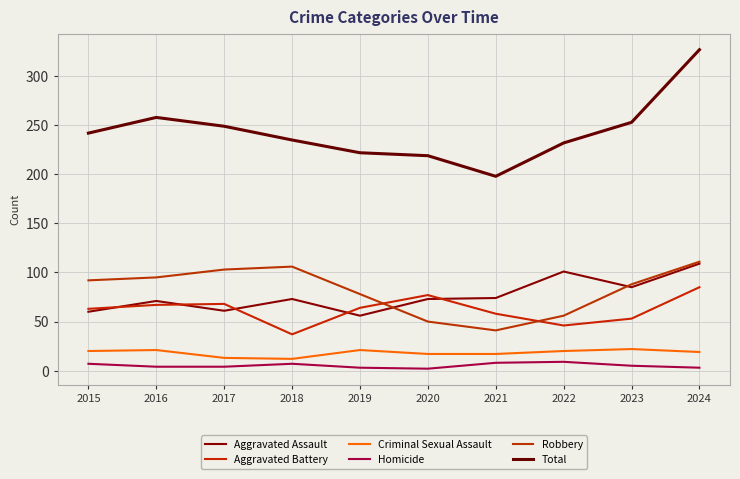

What is the difference between the maximum and second lowest values in the Homicide series?

6